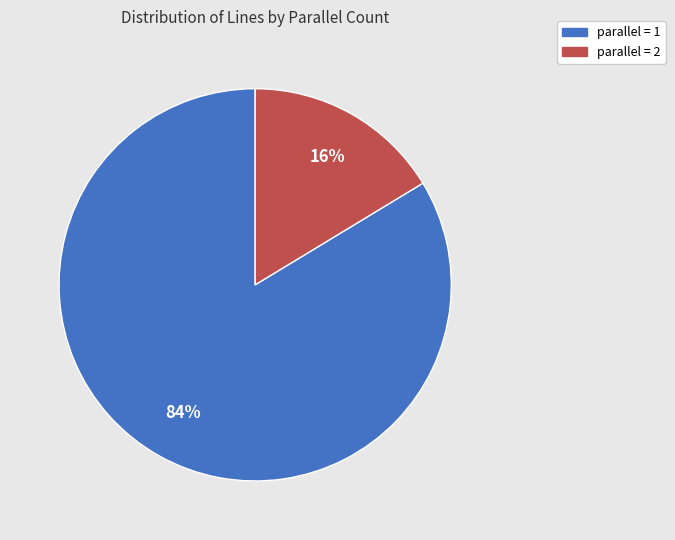

Is the sum of parallel = 1 and parallel = 2 greater than half?

Yes